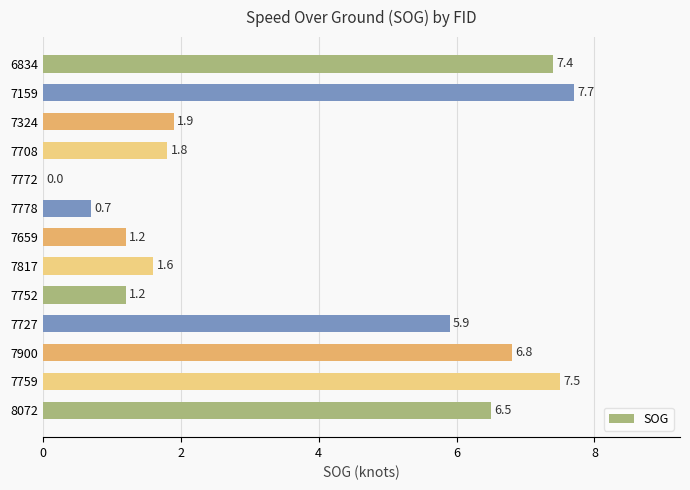

What is the sum of all values?

50.2